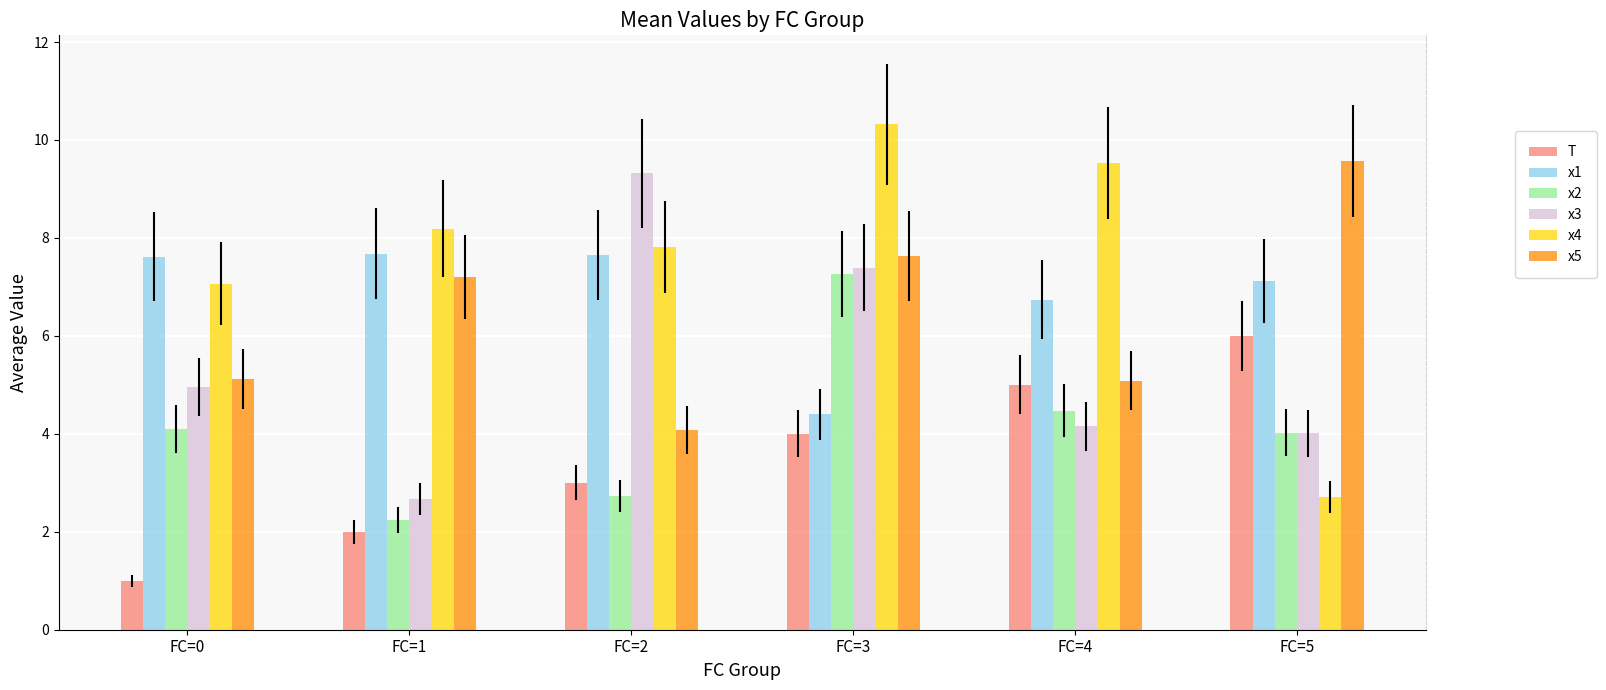

What is the difference between the highest and lowest values at FC=4?

5.4